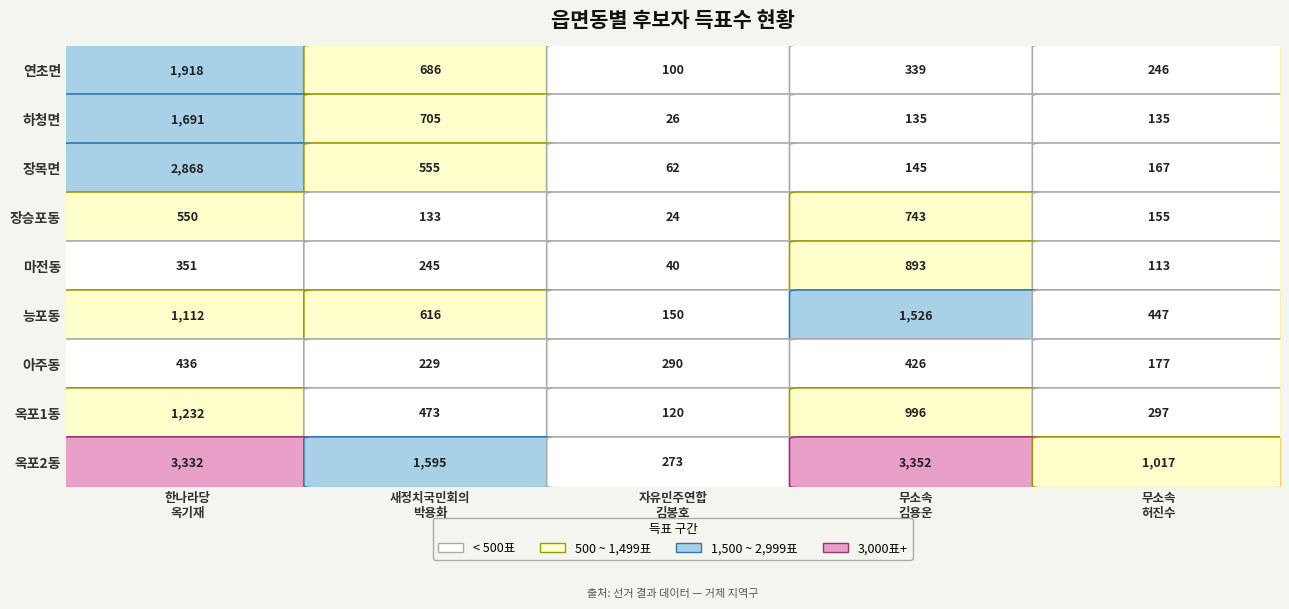

What is the difference between the maximum and minimum values in the 장승포동 series?

719